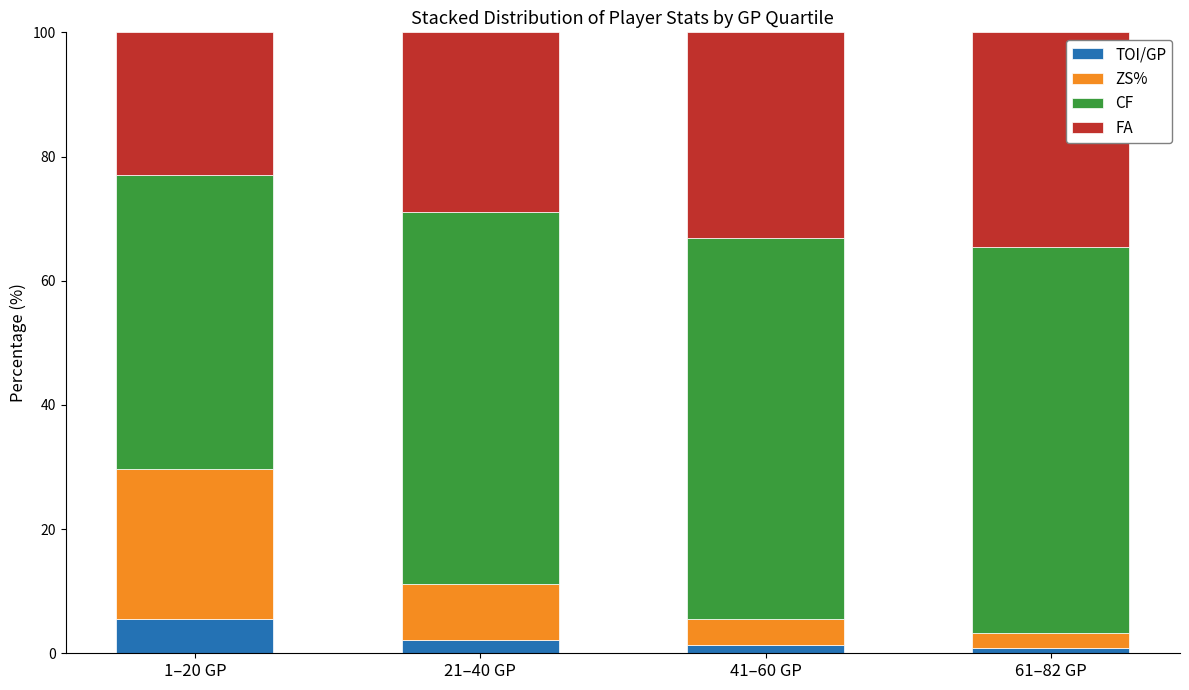

What is the maximum value for TOI/GP?

5.4